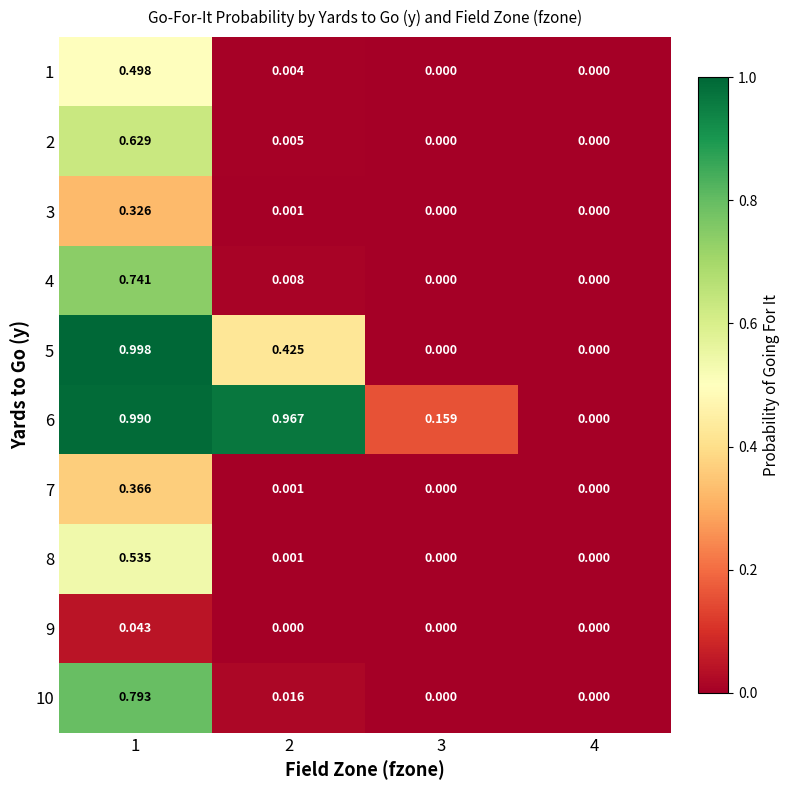

Which series has the widest spread of values?

5